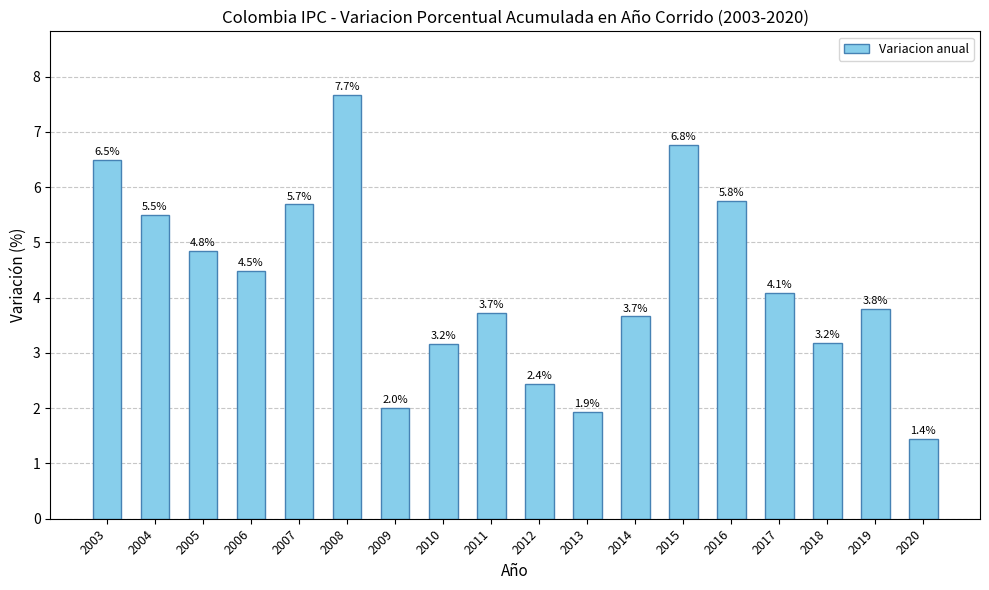

The value at 2017 is 4.1. True or false?

True